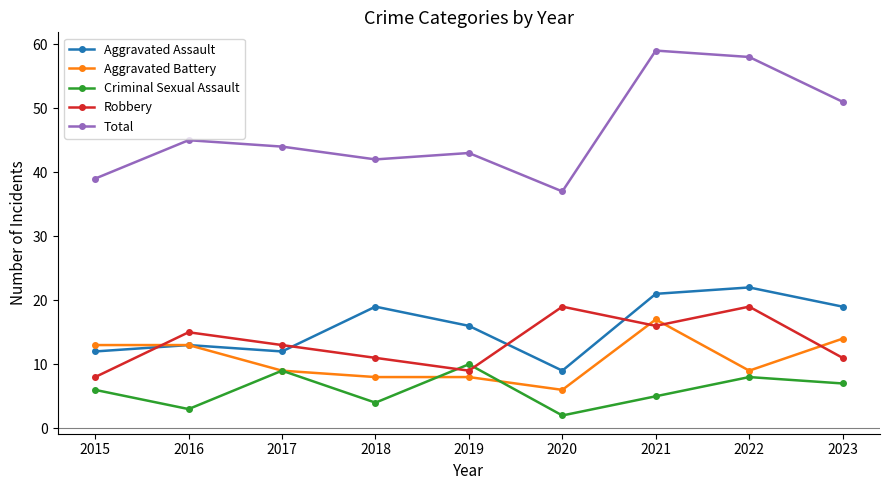

Which series has the largest range (max minus min)?

Total